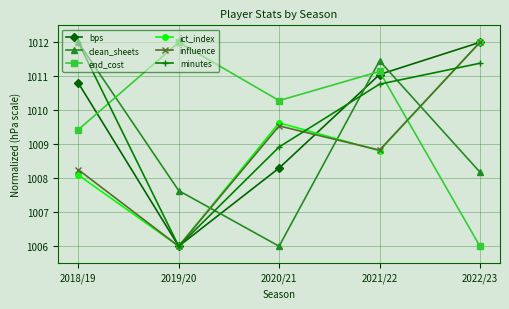

Reading left to right, transcribe all the data shown in this chart.

bps: 1010.8	1006.0	1008.3	1011.1	1012.0
clean_sheets: 1012.0	1007.6	1006.0	1011.5	1008.2
end_cost: 1009.4	1012.0	1010.3	1011.1	1006.0
ict_index: 1008.1	1006.0	1009.6	1008.8	1012.0
influence: 1008.3	1006.0	1009.5	1008.8	1012.0
minutes: 1012.0	1006.0	1008.9	1010.8	1011.4